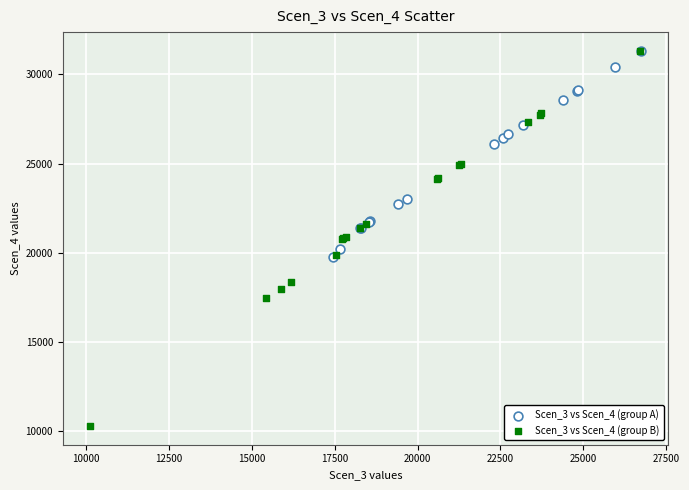

Which series reaches the minimum Y coordinate?

Scen_3 vs Scen_4 (group B)